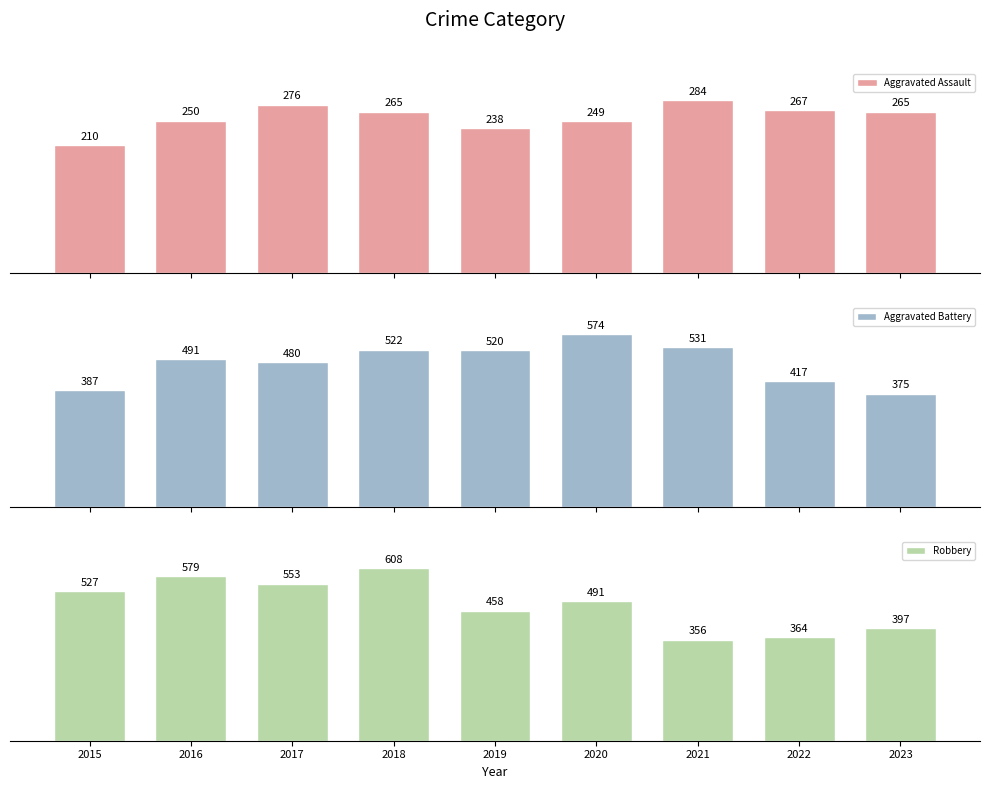

List the series in order of their peak value, lowest first.

Aggravated Assault, Aggravated Battery, Robbery